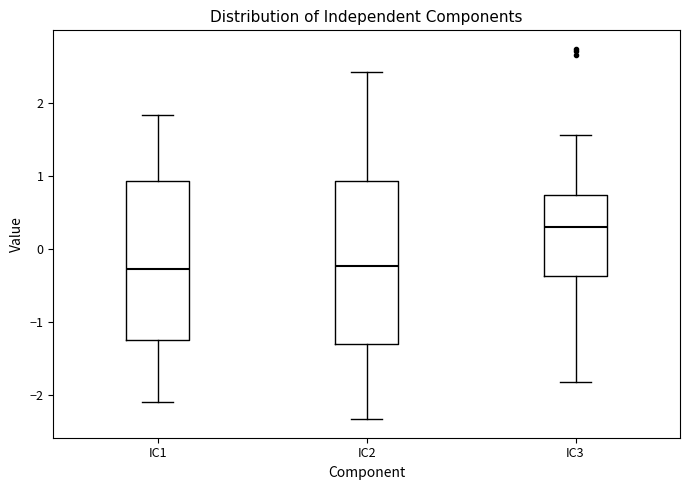

Reading left to right, read every box against the y-axis: the position of its median line, the range the box covers, and the ends of its whiskers. The values are not printed on the chart, so give them approximately, as read against the axis.

IC1: median -0.3, box -1.2 to 0.9, whiskers -2.1 to 1.8
IC2: median -0.2, box -1.3 to 0.9, whiskers -2.3 to 2.4
IC3: median 0.3, box -0.4 to 0.7, whiskers -1.8 to 1.6